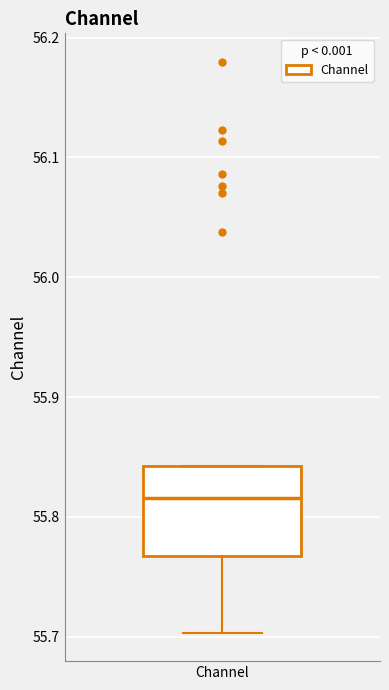

Read this box plot against the y-axis: the position of the median line, the range covered by the box, and the ends of both whiskers. The values are not printed on the chart, so give them approximately, as read against the axis.

median 55.82, box 55.77 to 55.84, whiskers 55.70 to 55.84